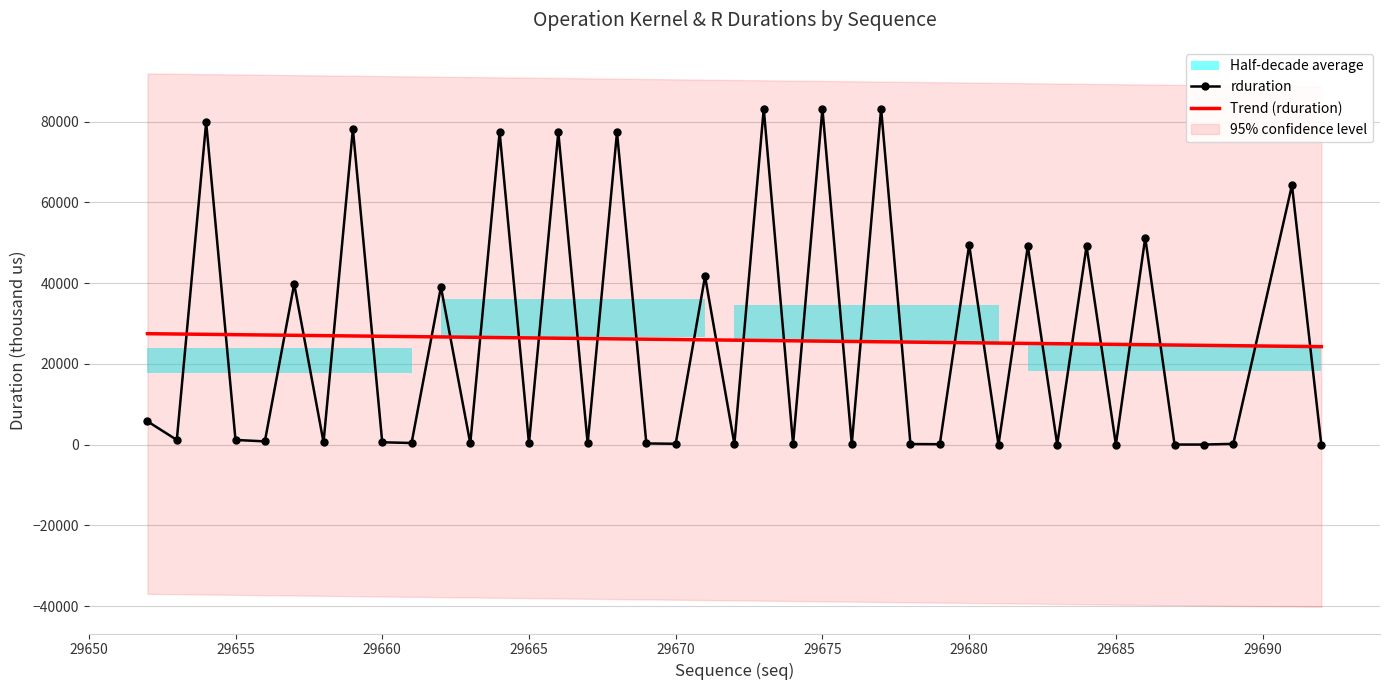

What is the maximum value for Trend (rduration)?

27488.5